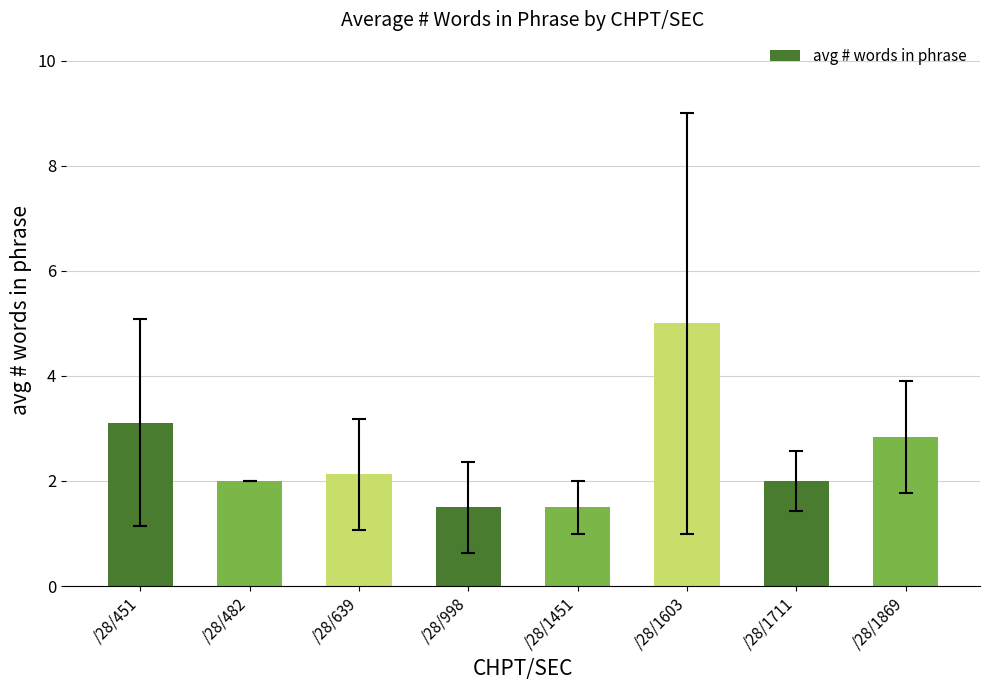

What is the greatest value displayed?

5.0